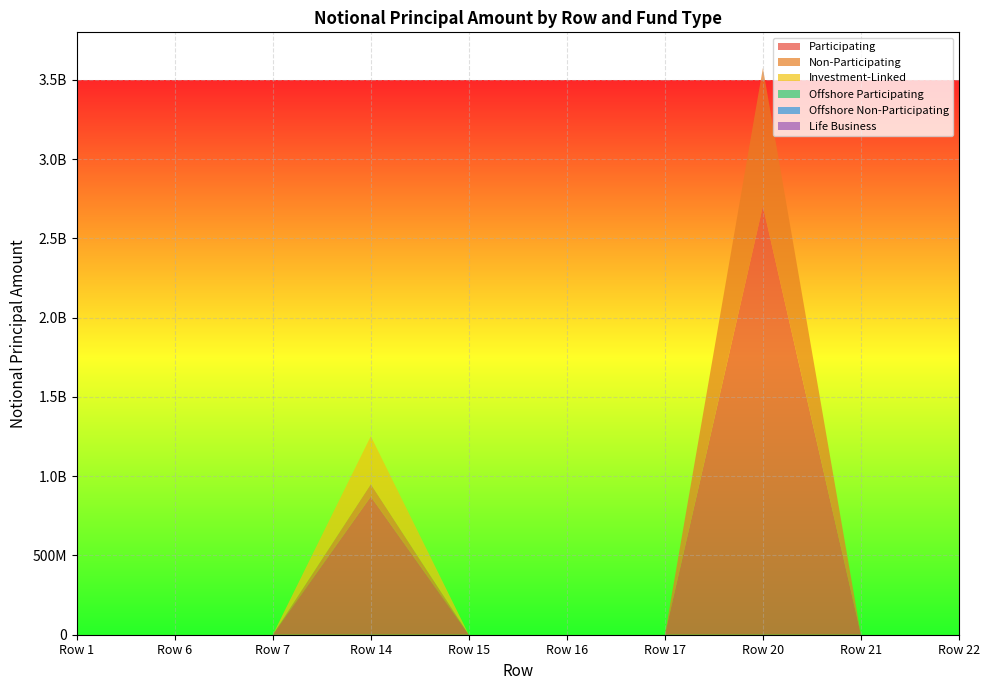

Reading right to left, extract all data points from this chart.

Participating: 0	0	2702590650	0	0	0	871620679	0	0	0
Non-Participating: 0	0	872442825	0	0	0	78317150	0	0	0
Investment-Linked: 0	0	0	0	0	0	302332533	0	0	0
Offshore Participating: 0	0	0	0	0	0	0	0	0	0
Offshore Non-Participating: 0	0	0	0	0	0	0	0	0	0
Life Business: 0	0	0	0	0	0	19662	0	0	0